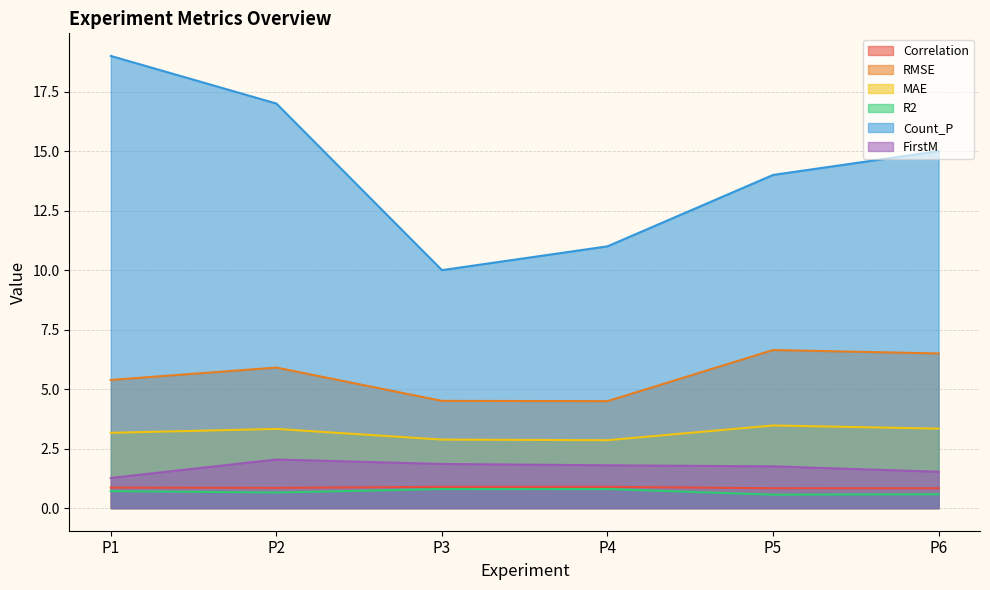

What is the maximum value for R2?

0.8